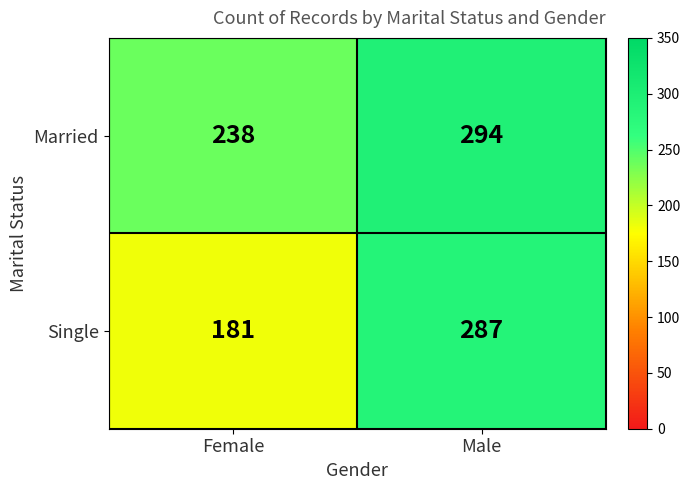

Reading right to left, what are all the values shown in this chart?

Married: Male=294	Female=238
Single: Male=287	Female=181